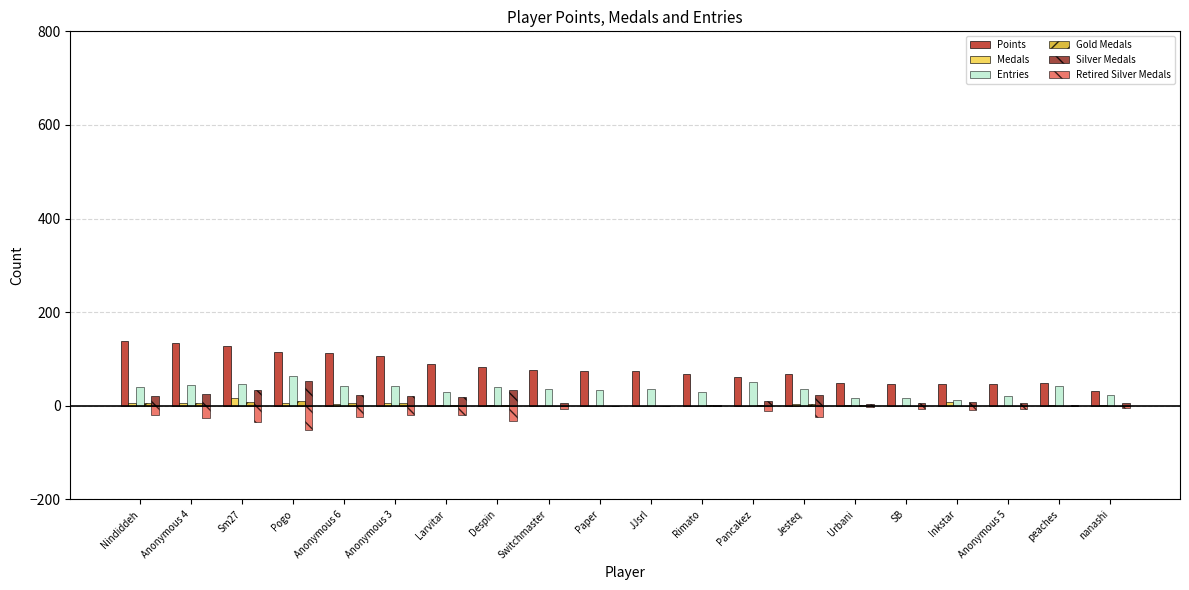

What is the maximum value shown in the chart?

139.0